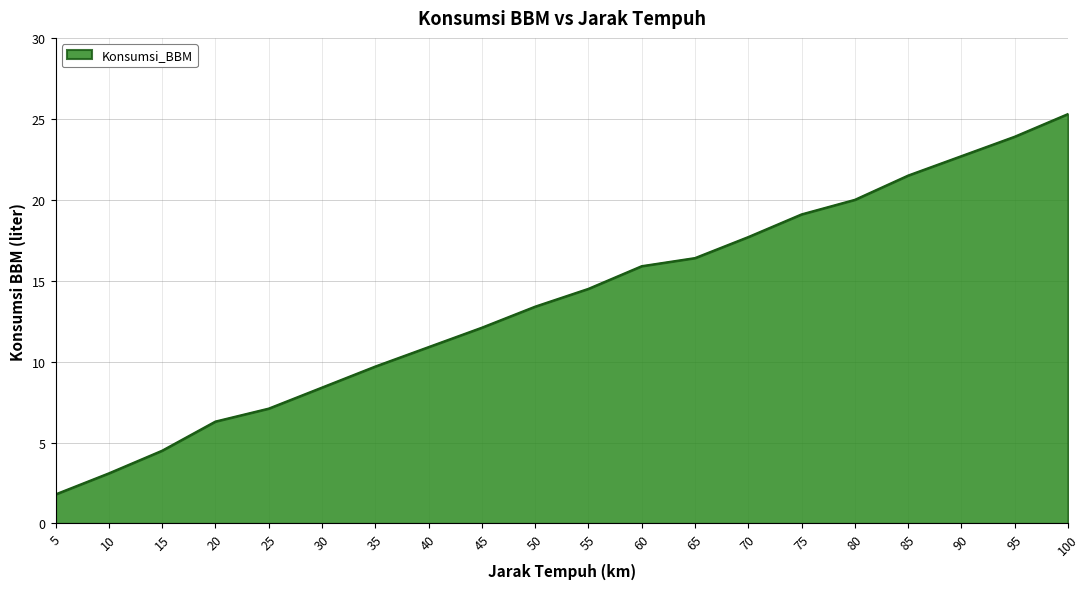

How many distinct data groups are displayed?

1